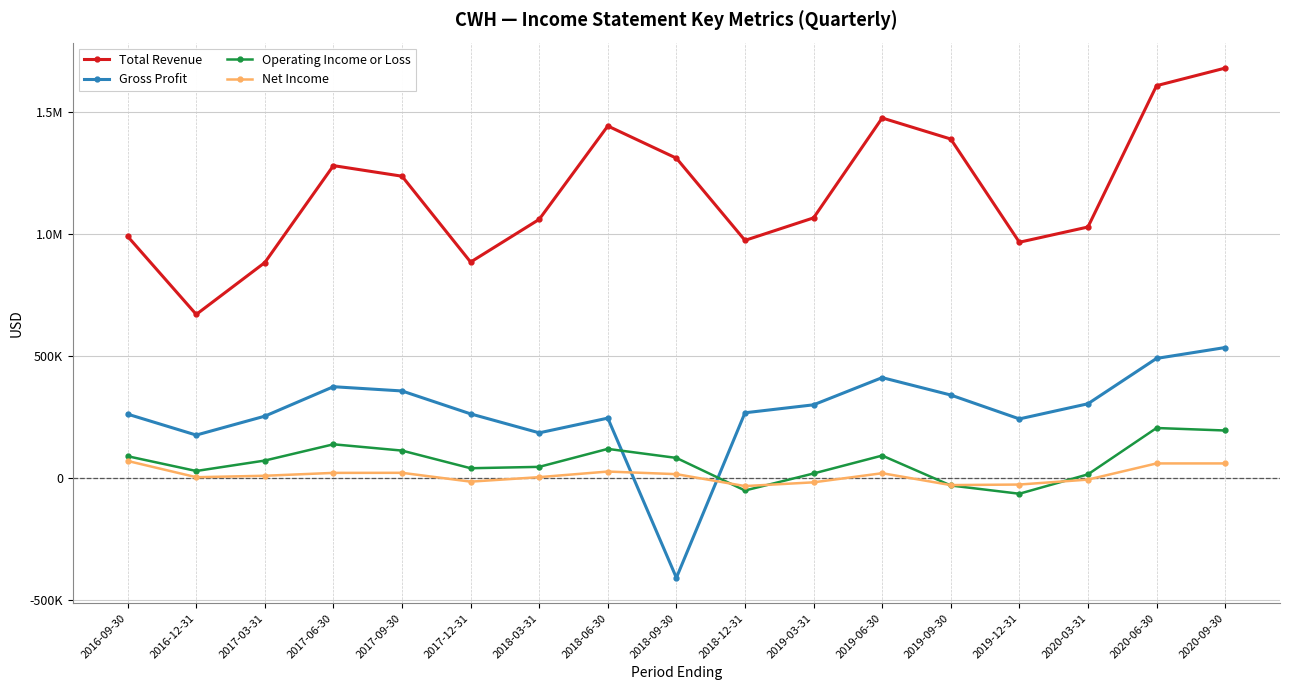

What is the label of the 7th point from the right?

2019-03-31